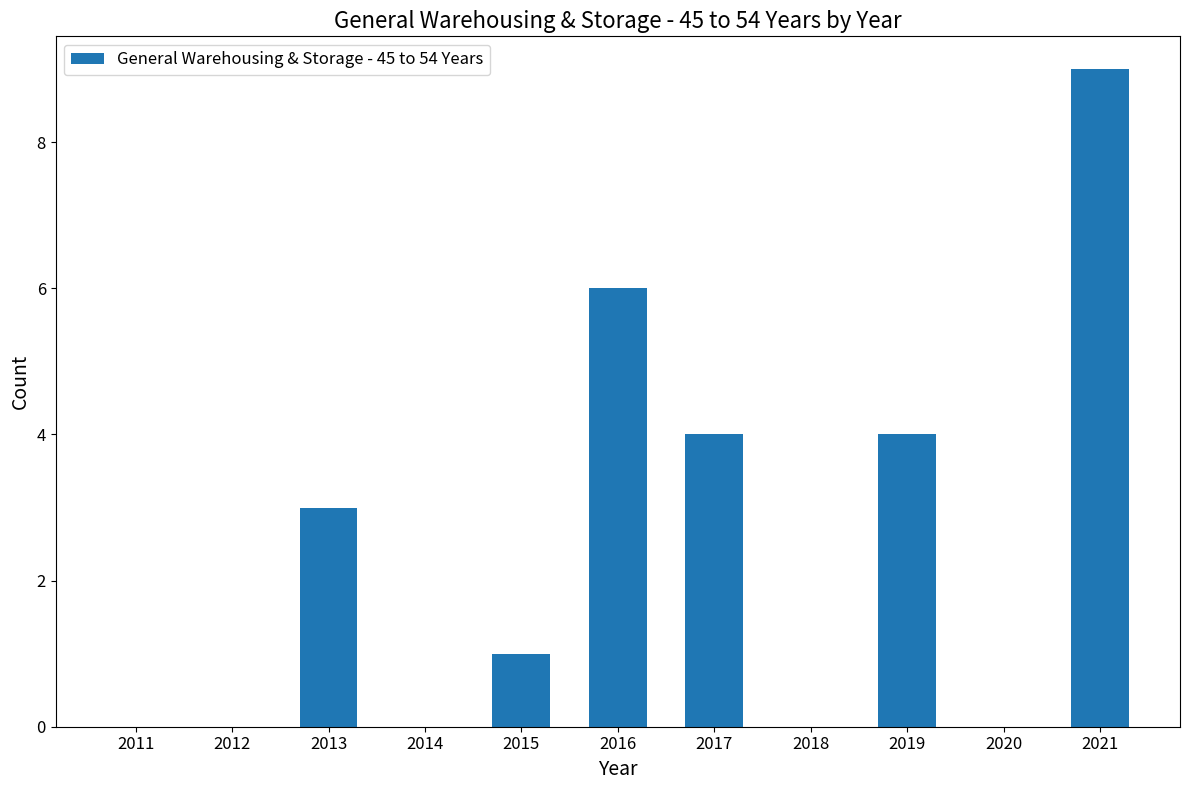

Which label corresponds to the largest value in the chart?

2021